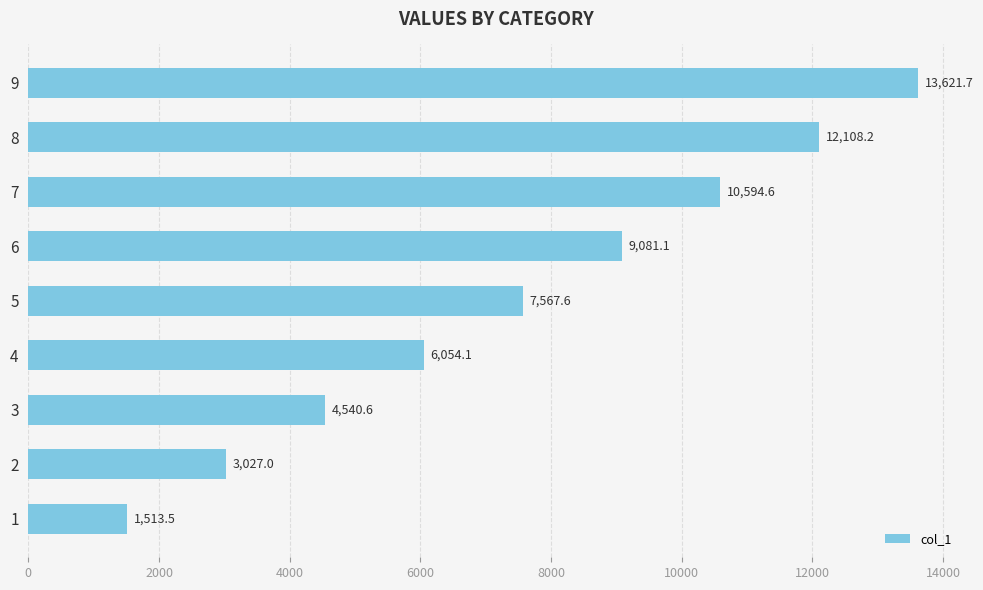

What is the minimum value shown in the chart?

1513.5